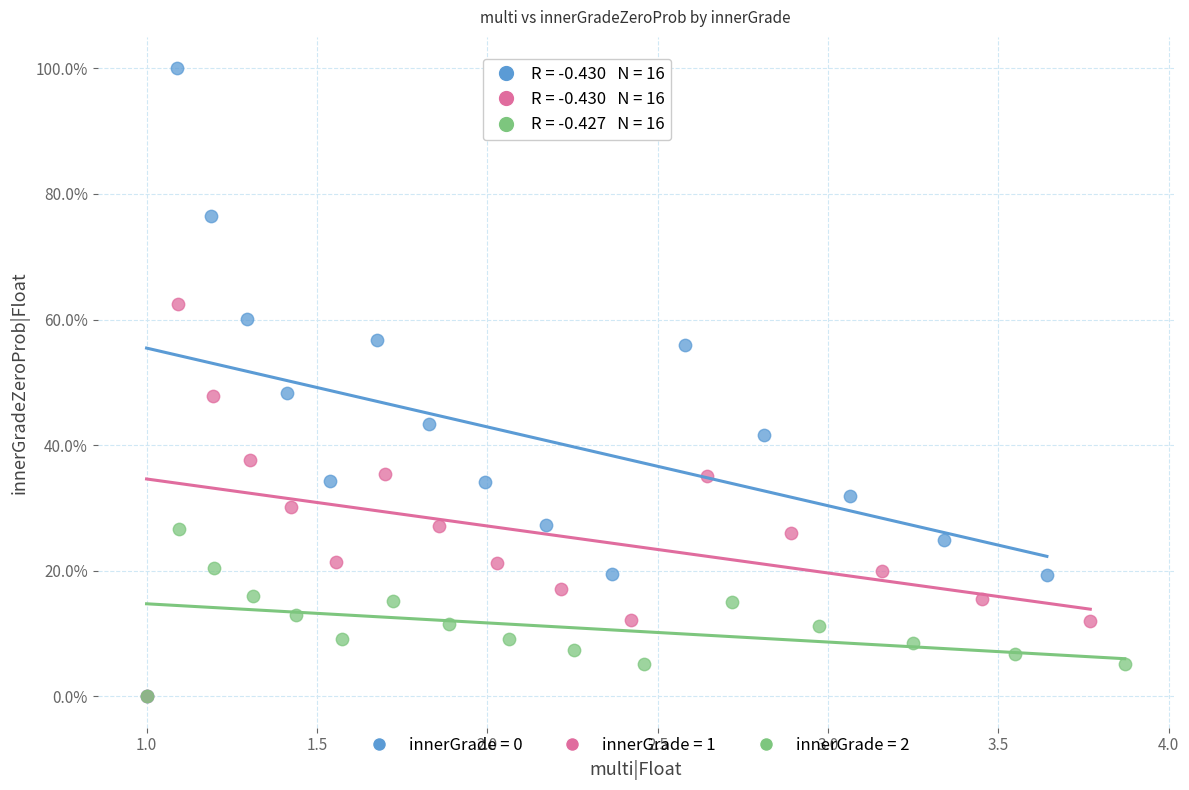

What are all the series names shown in the legend?

innerGrade = 0, innerGrade = 1, innerGrade = 2